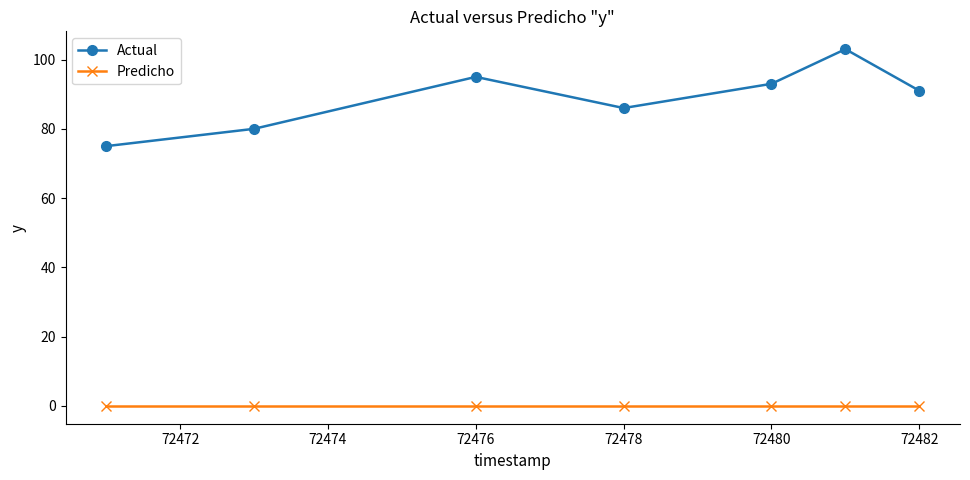

What is the difference between the second highest and second lowest values in the Actual series?

15